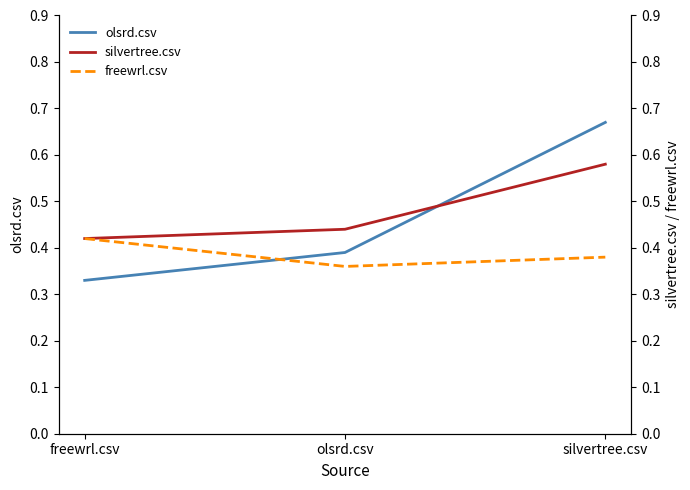

List the series in order of their overall mean, lowest first.

freewrl.csv, olsrd.csv, silvertree.csv